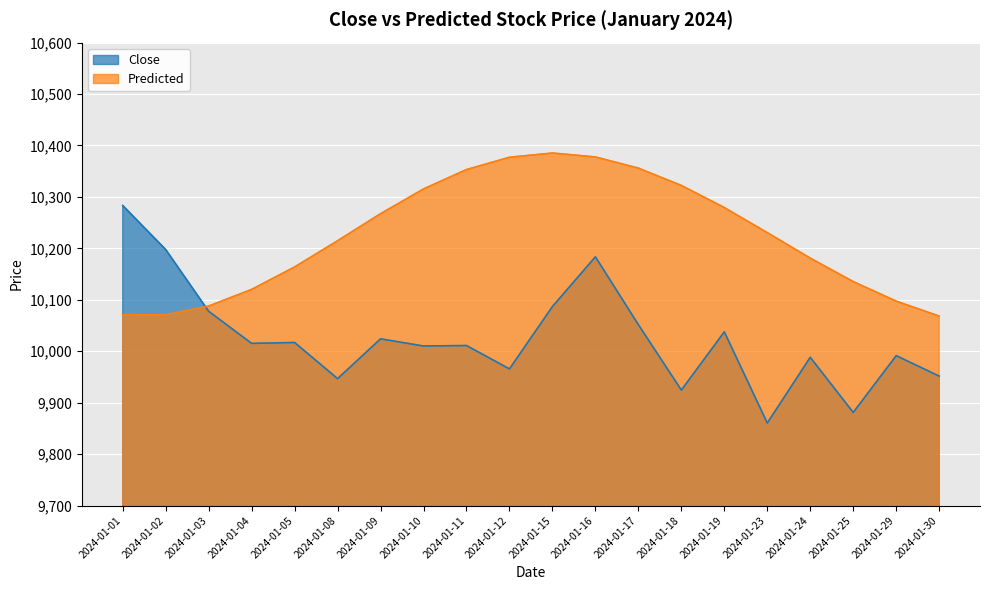

Which category has the highest value in the Predicted series?

2024-01-15